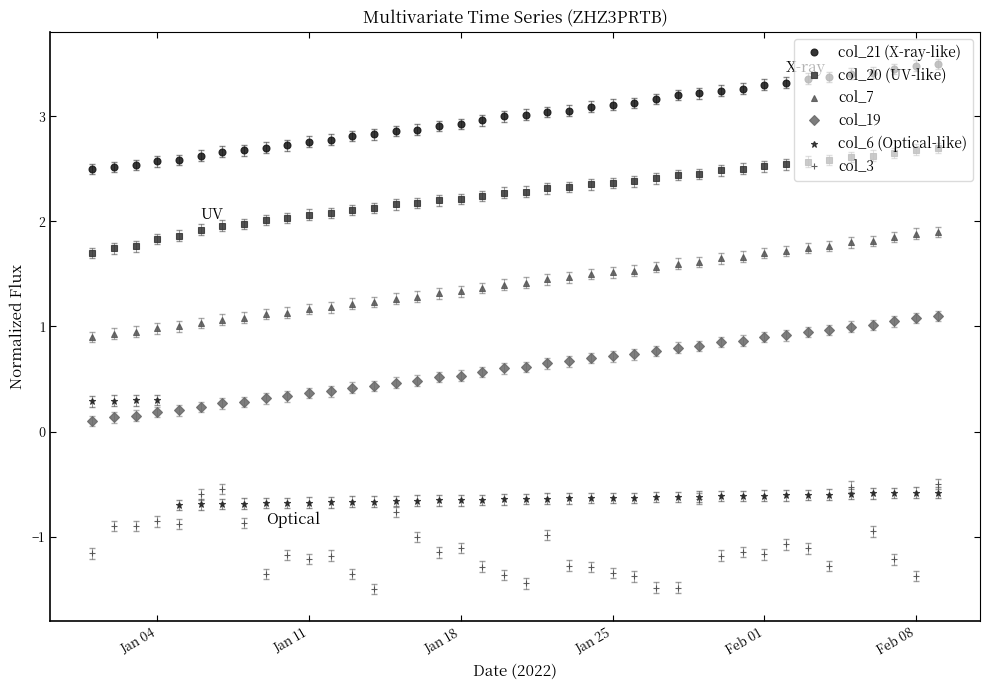

Which series has the largest total across all categories?

col_21 (X-ray-like)